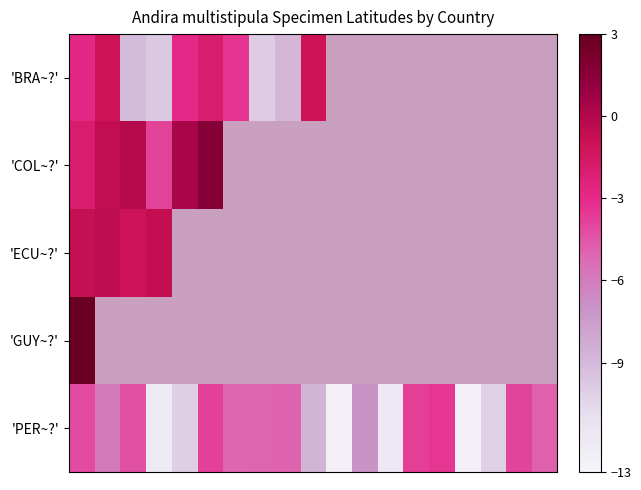

What is the lowest value of the 'PER~?' series?

-12.6